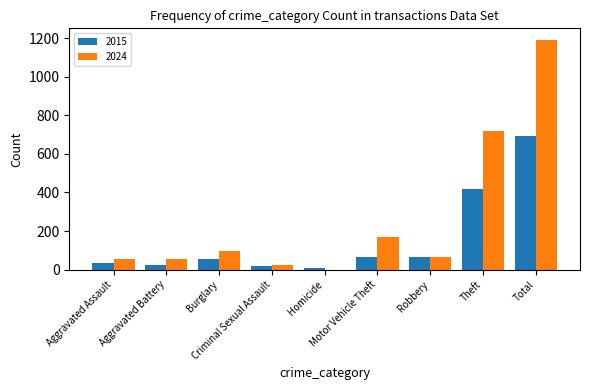

The 2024 series shows 0 at Homicide. True or false?

True